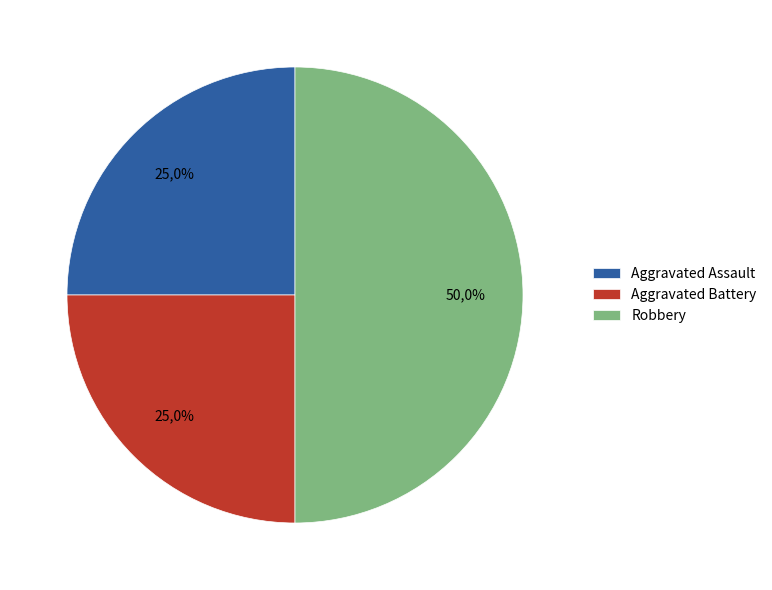

Rank the categories by value from lowest to highest.

Aggravated Assault, Aggravated Battery, Robbery